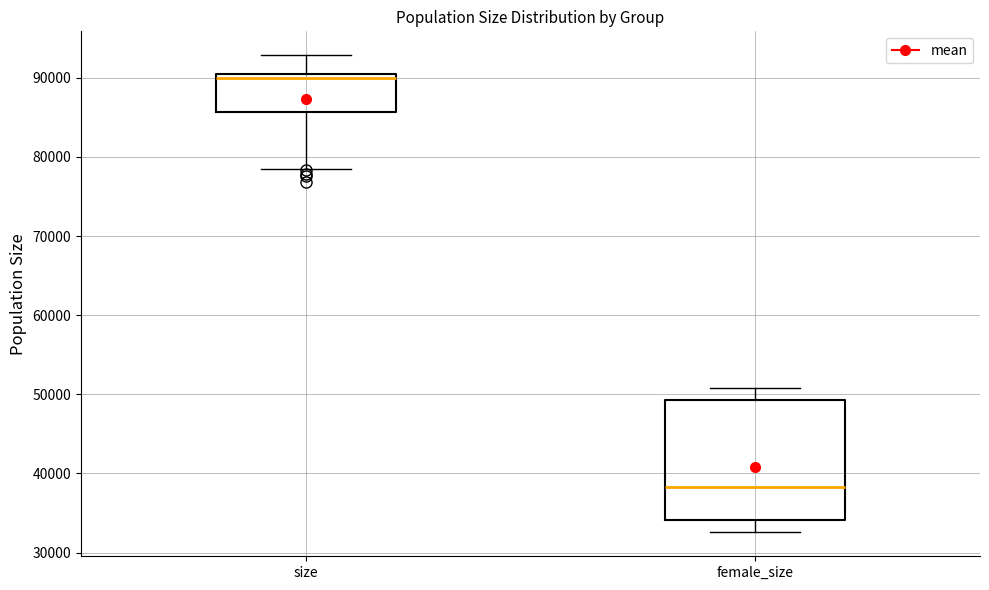

Where does the upper whisker of the box for size end on the y-axis? The values are not printed on the chart, so give them approximately, as read against the axis.

93000